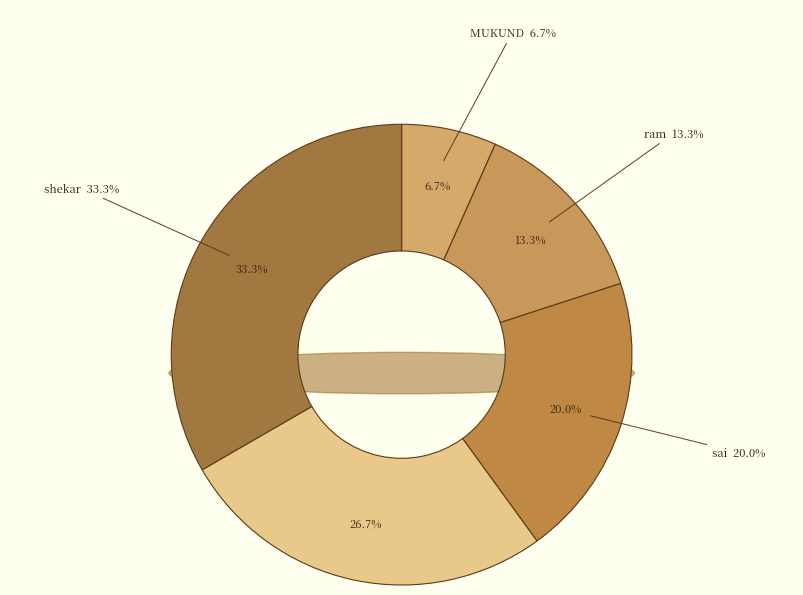

What is the total percentage of sai and guru?

46.7%